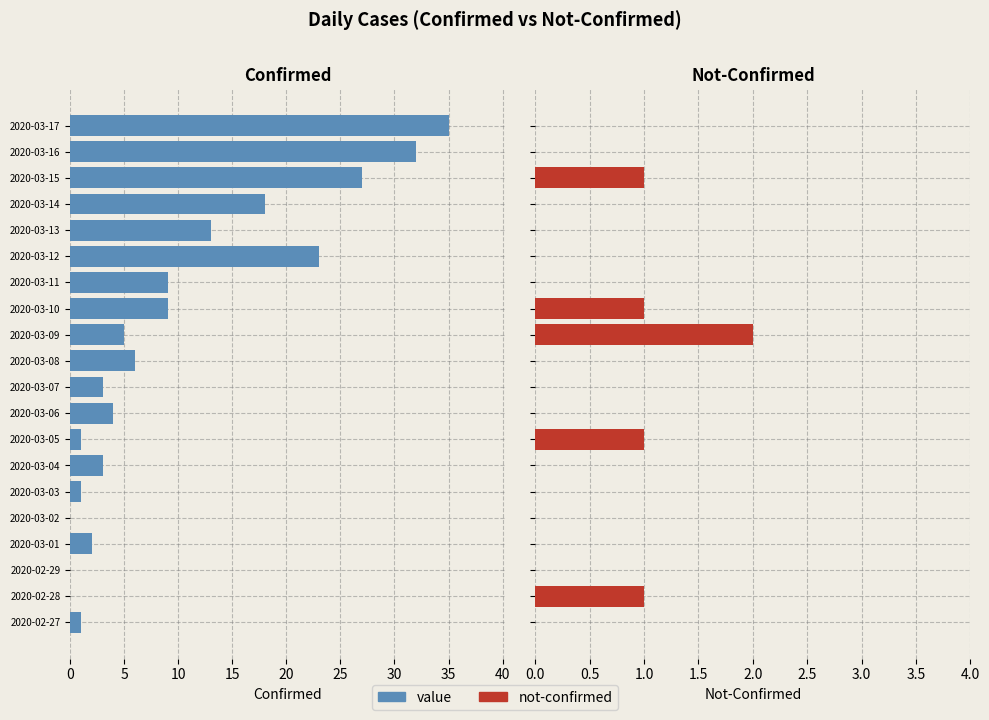

What are all the series names shown in the legend?

value, not-confirmed